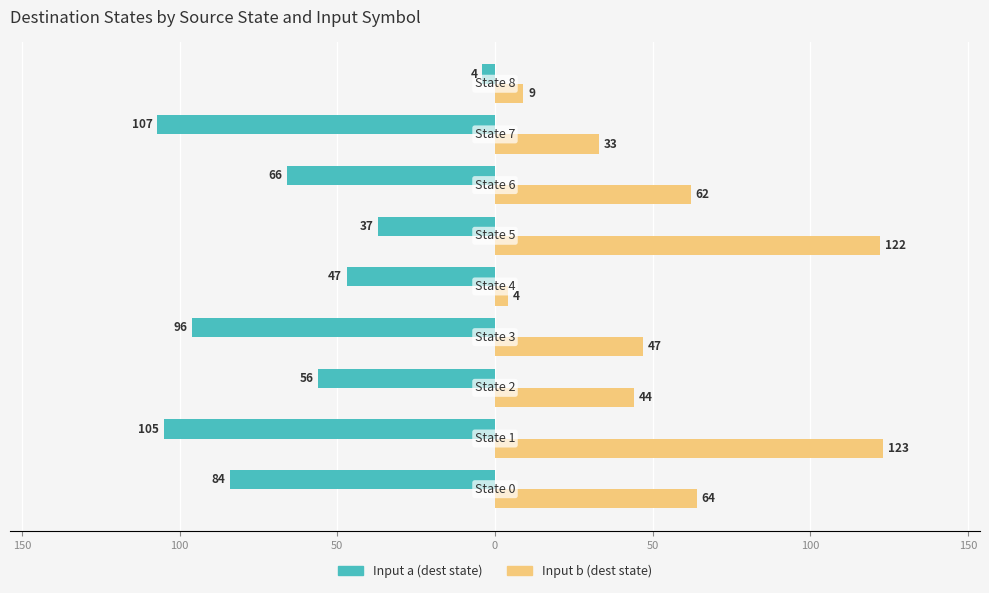

What are all the series names shown in the legend?

Input a (dest state), Input b (dest state)